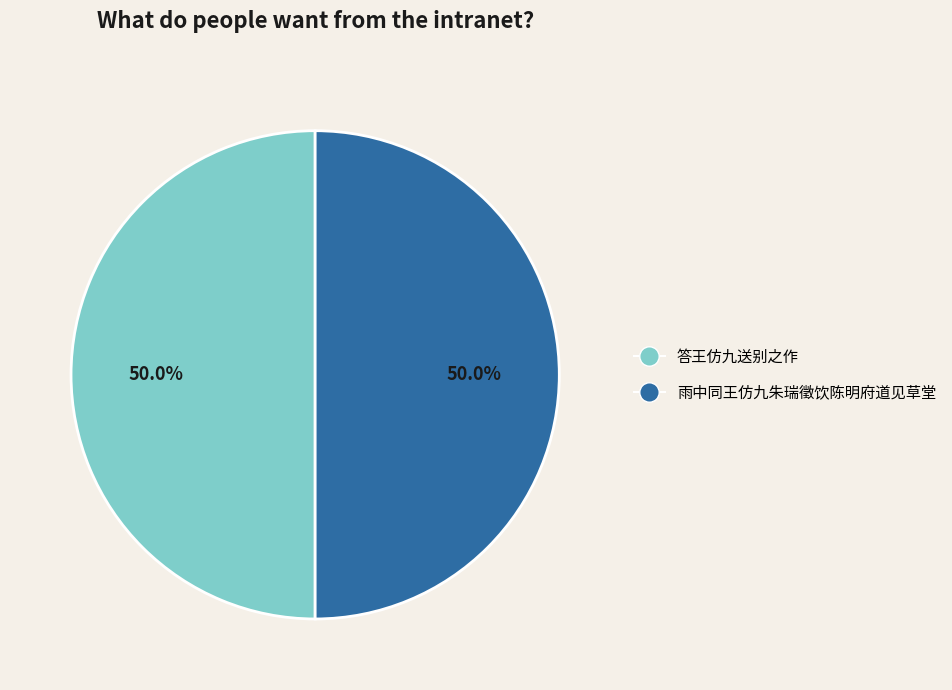

Approximately how many times larger is the value at 答王仿九送别之作 compared to 雨中同王仿九朱瑞徵饮陈明府道见草堂?

1.0